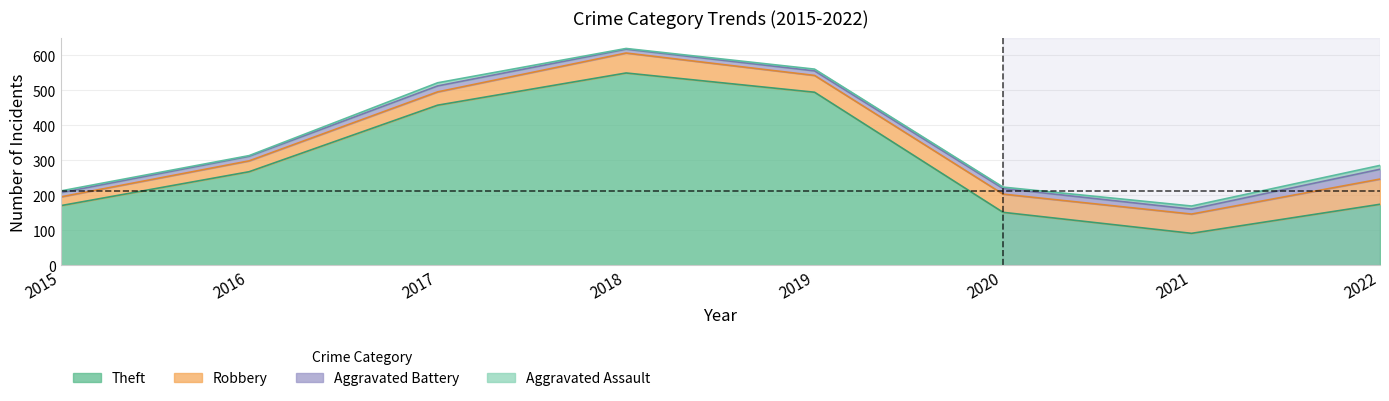

Reading left to right, transcribe all the data shown in this chart.

Aggravated Assault: 5	2	9	2	5	4	9	11
Aggravated Battery: 12	13	17	11	13	16	14	28
Robbery: 25	31	38	57	48	52	55	72
Theft: 170	267	457	549	494	151	91	174